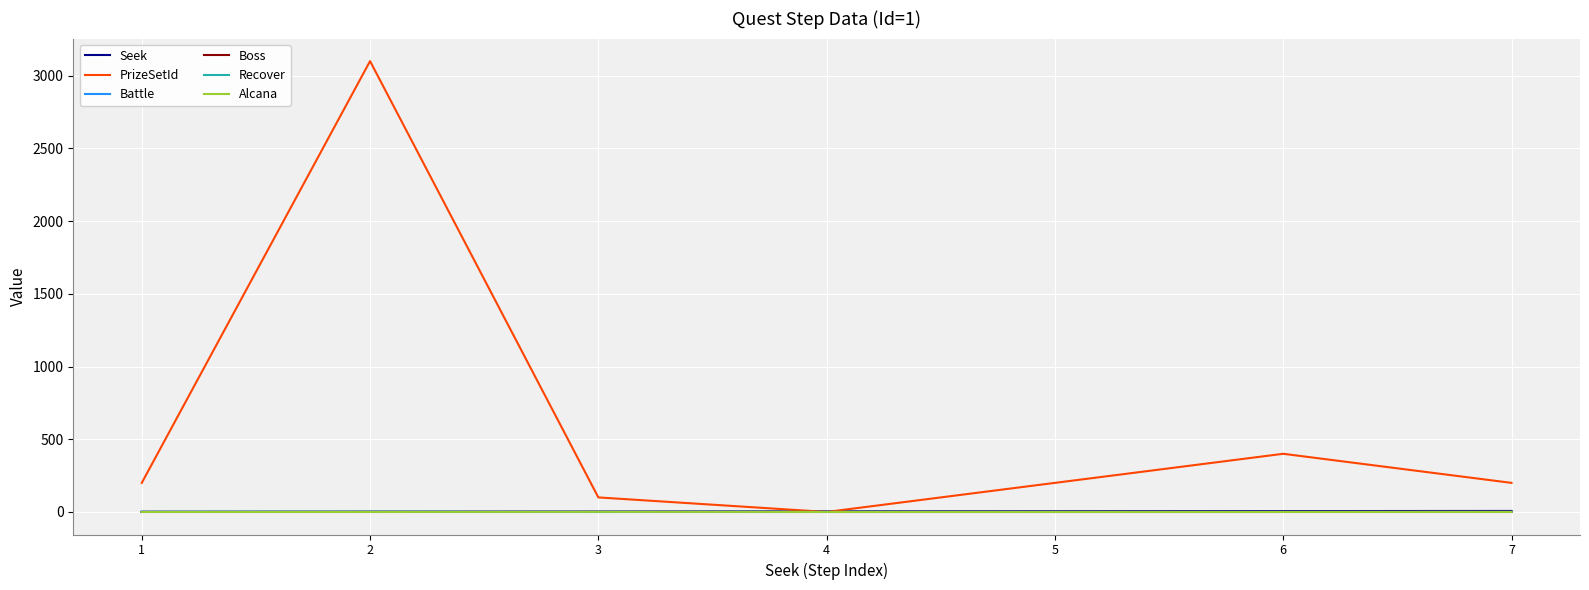

What is the difference between the second highest and minimum values in the PrizeSetId series?

400